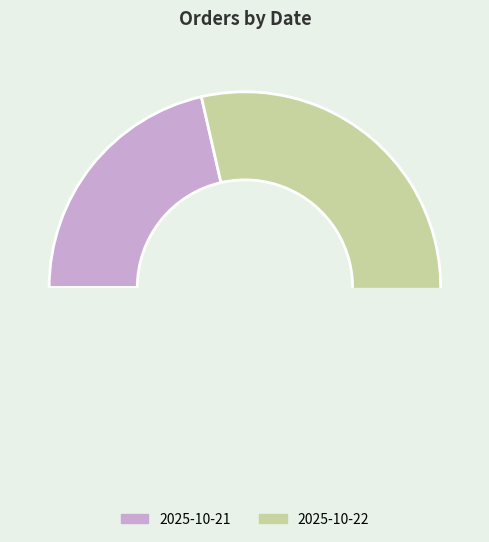

Is 2025-10-22 the majority of the pie?

Yes